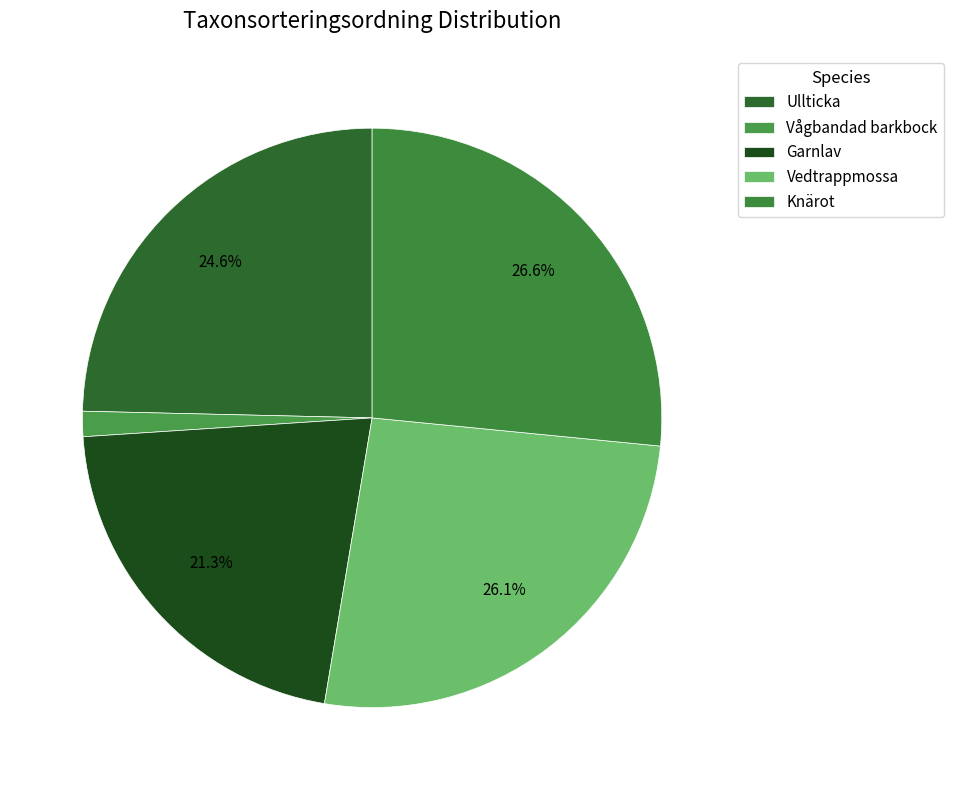

Which slice is the smallest?

Vågbandad barkbock